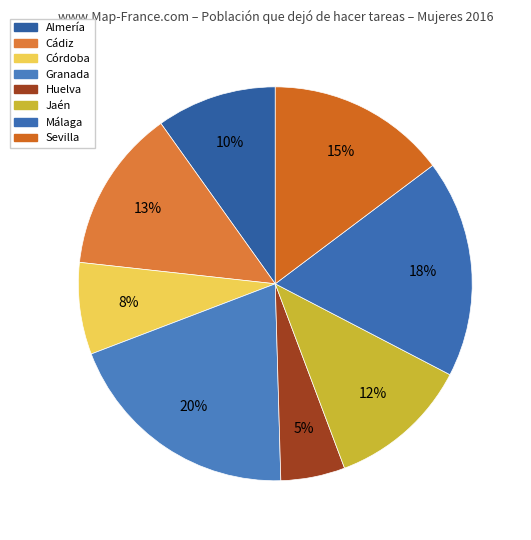

How many slices are in this pie chart?

8